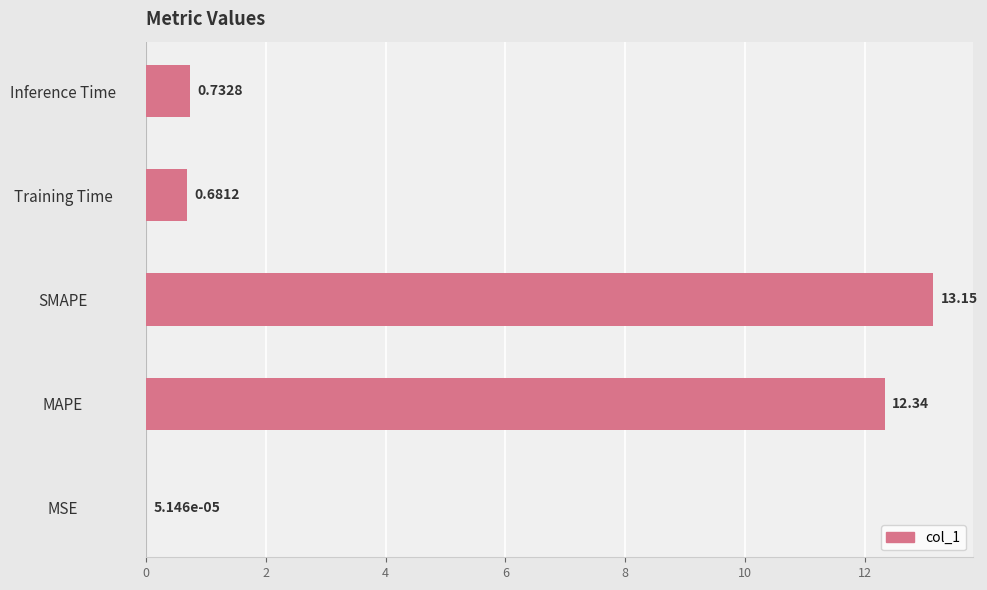

At which label is the value closest to 6?

Inference Time